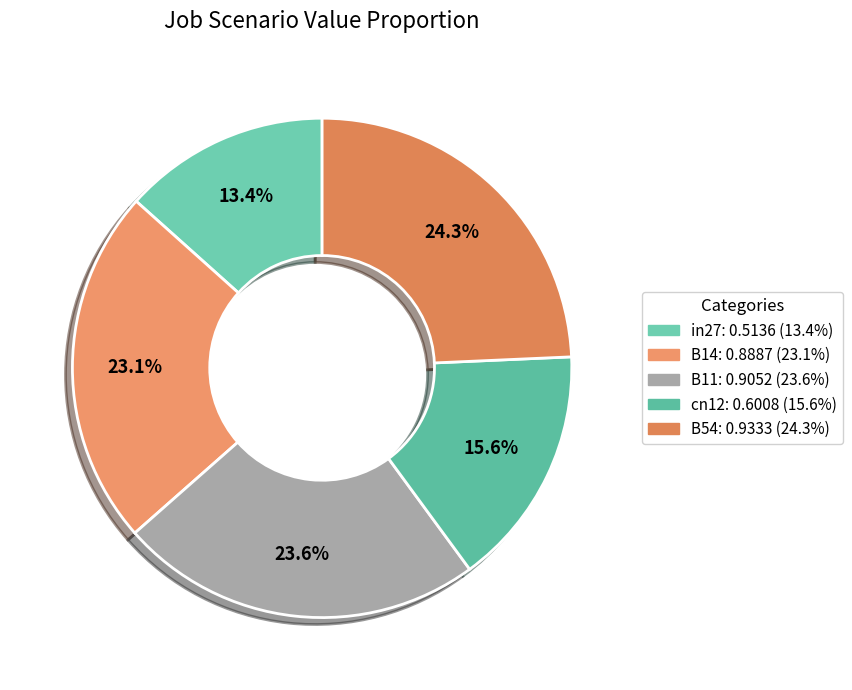

What percentage is the in27 slice, to the nearest percent?

13%